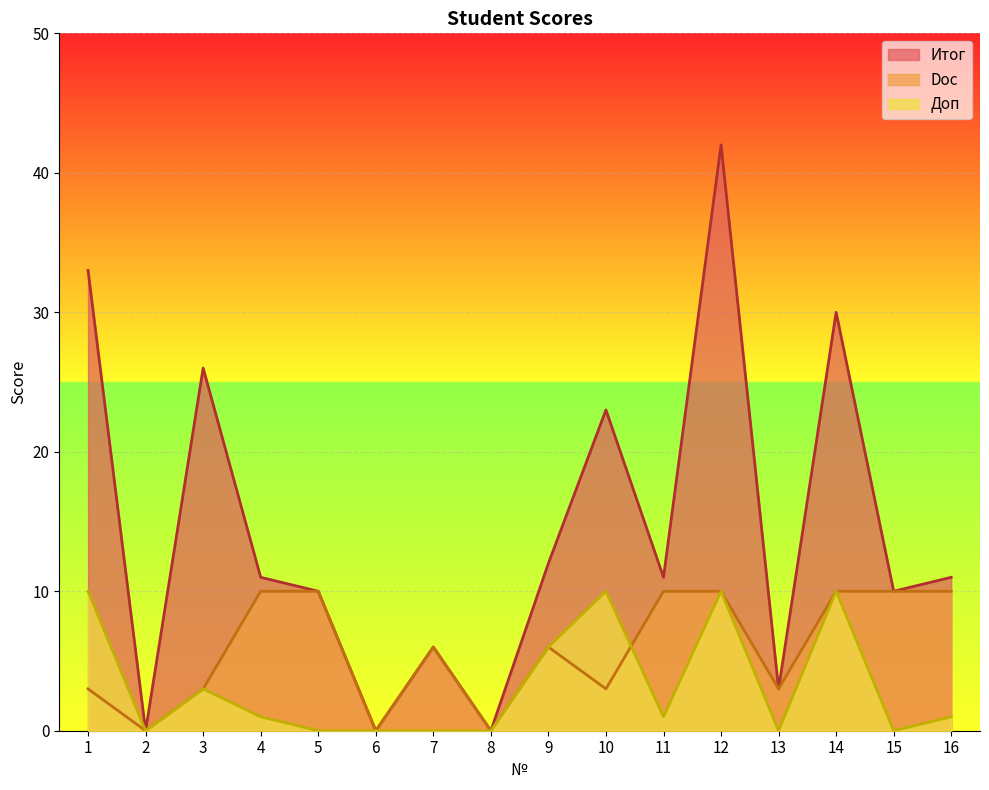

The Итог series shows 10 at 15. True or false?

True